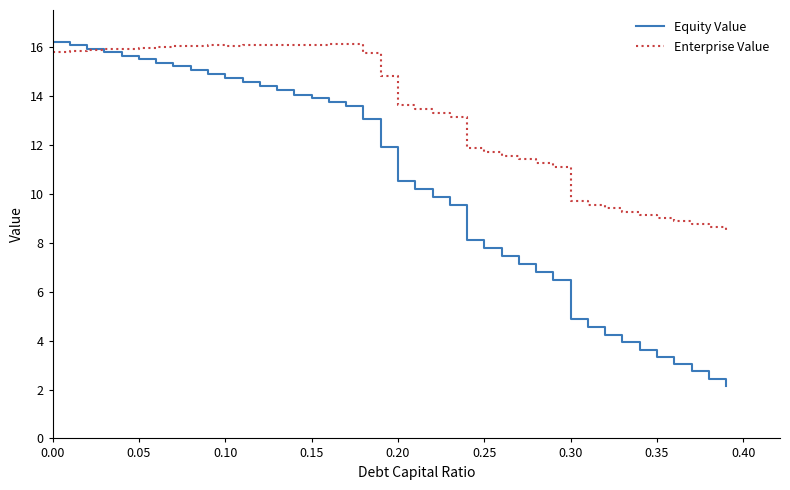

After their last crossing, which series has the higher values: Enterprise Value or Equity Value?

Enterprise Value